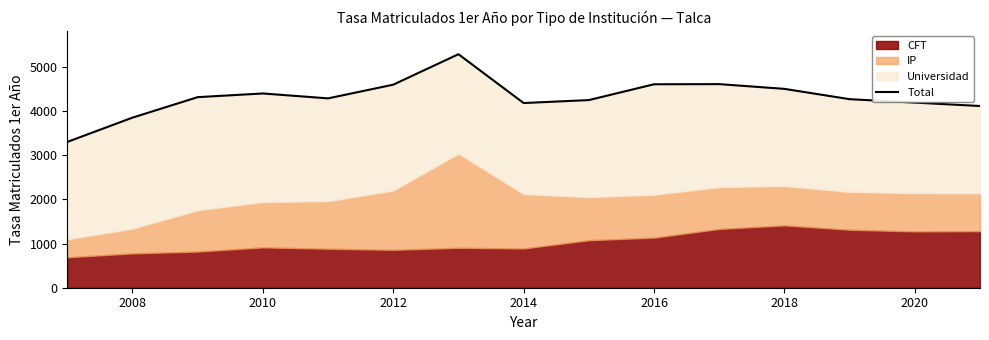

What is the value of the 11th point from the left?

4612.0